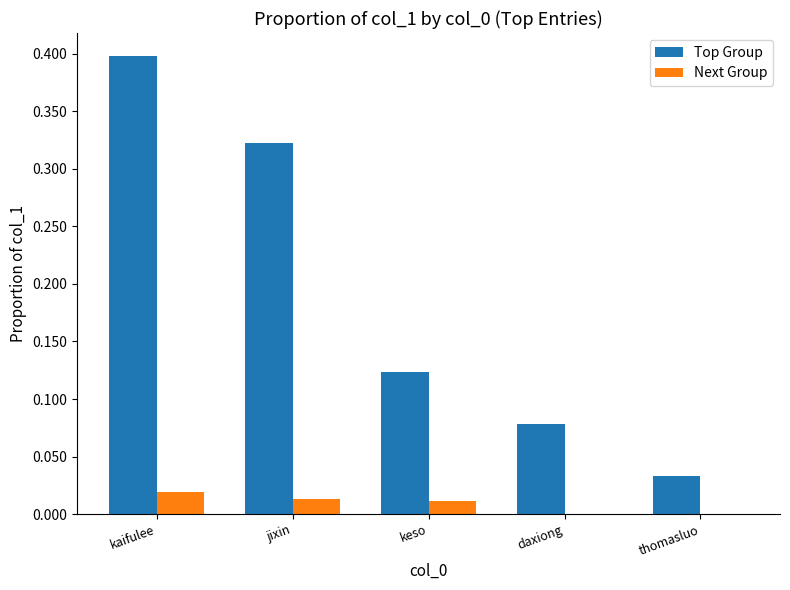

Is it true that Next Group equals 0.0 at thomasluo?

True